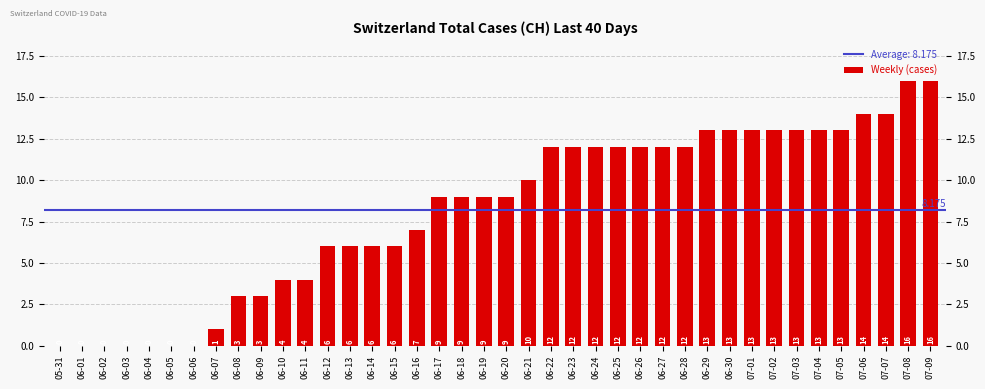

What position from the left is 07-03?

34